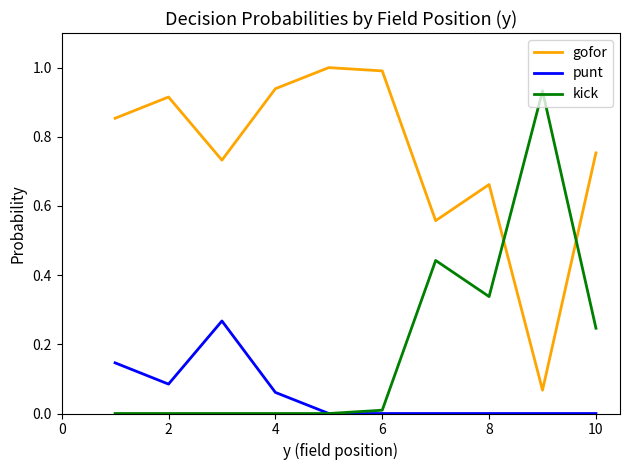

True or false: punt and gofor intersect in this chart.

False